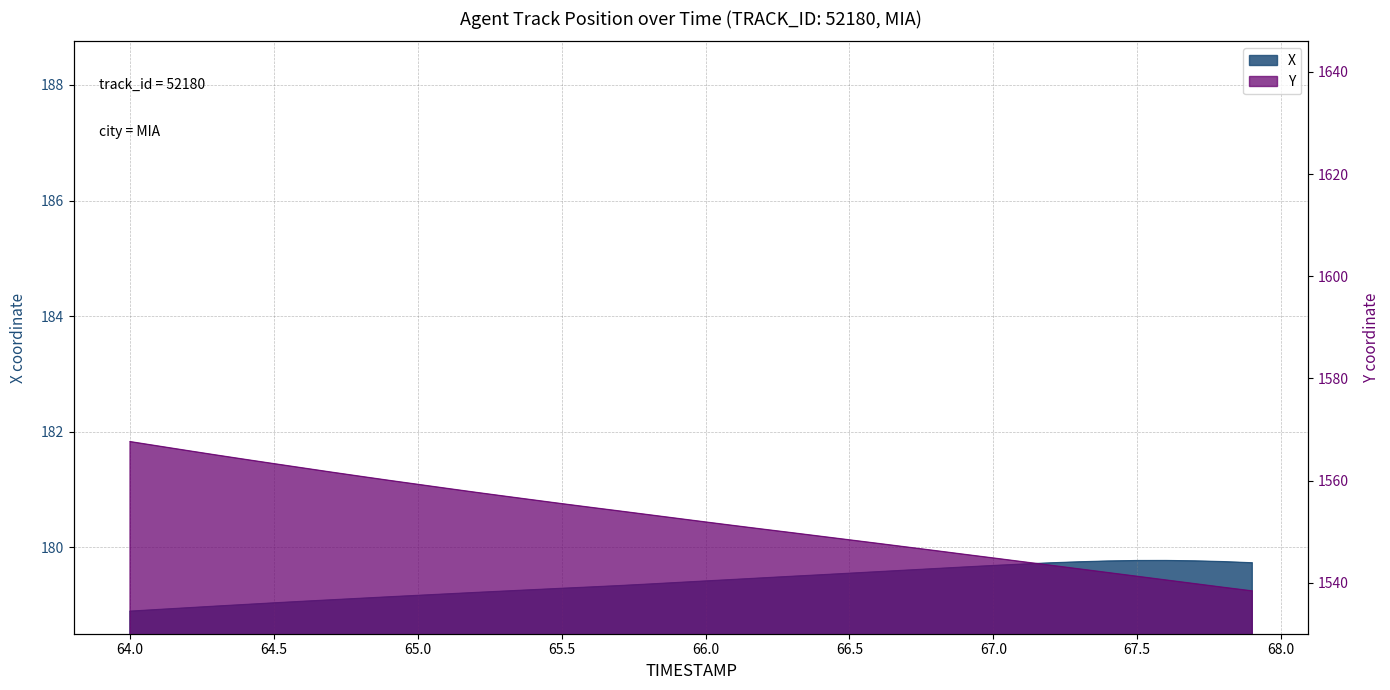

How many interior local peaks does the X series have?

1